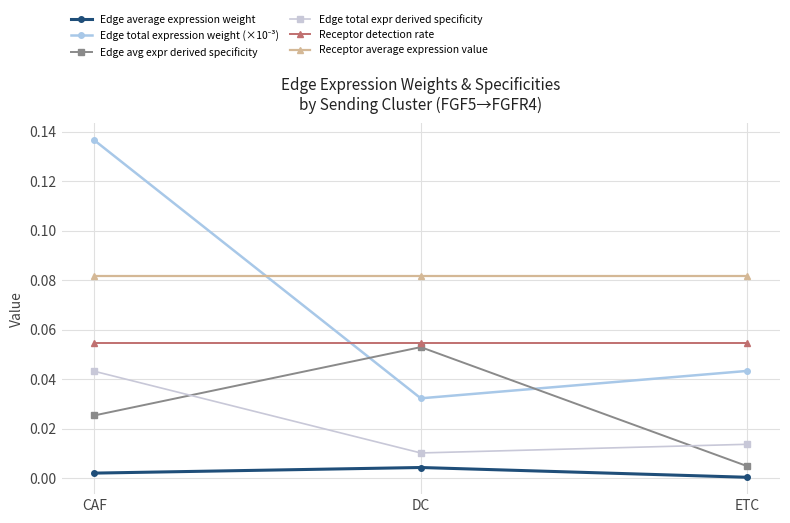

Which series has the largest total across all categories?

Receptor average expression value